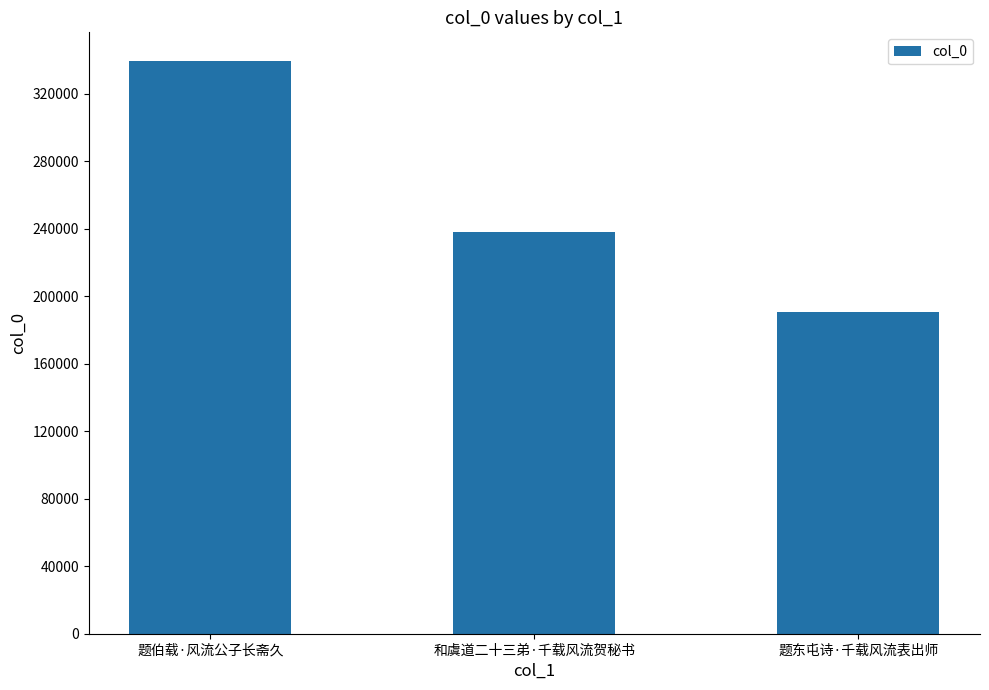

Reading left to right, extract all data points from this chart.

339292	237861	190492